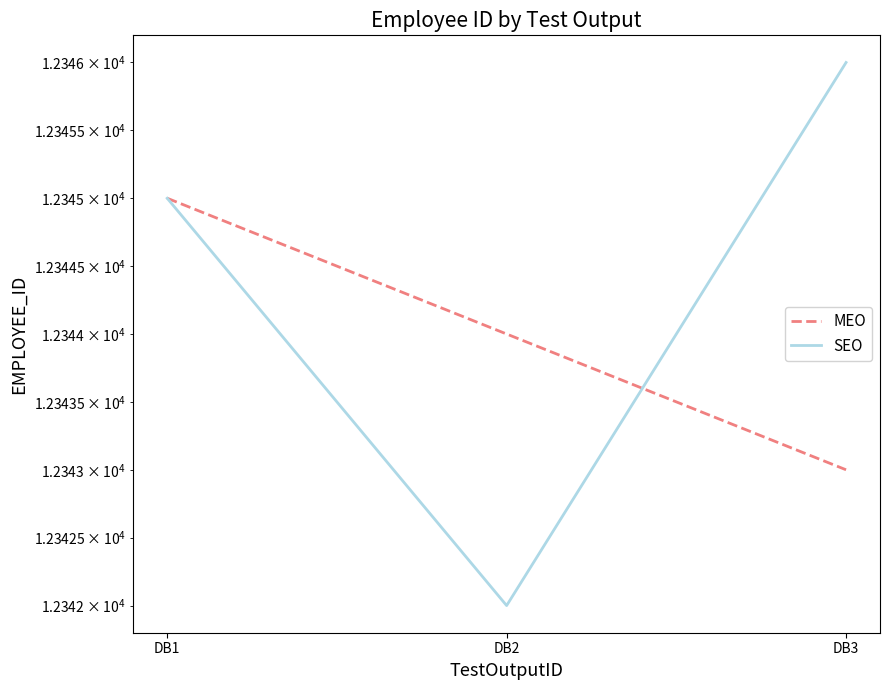

How many categories are shown in the chart?

3